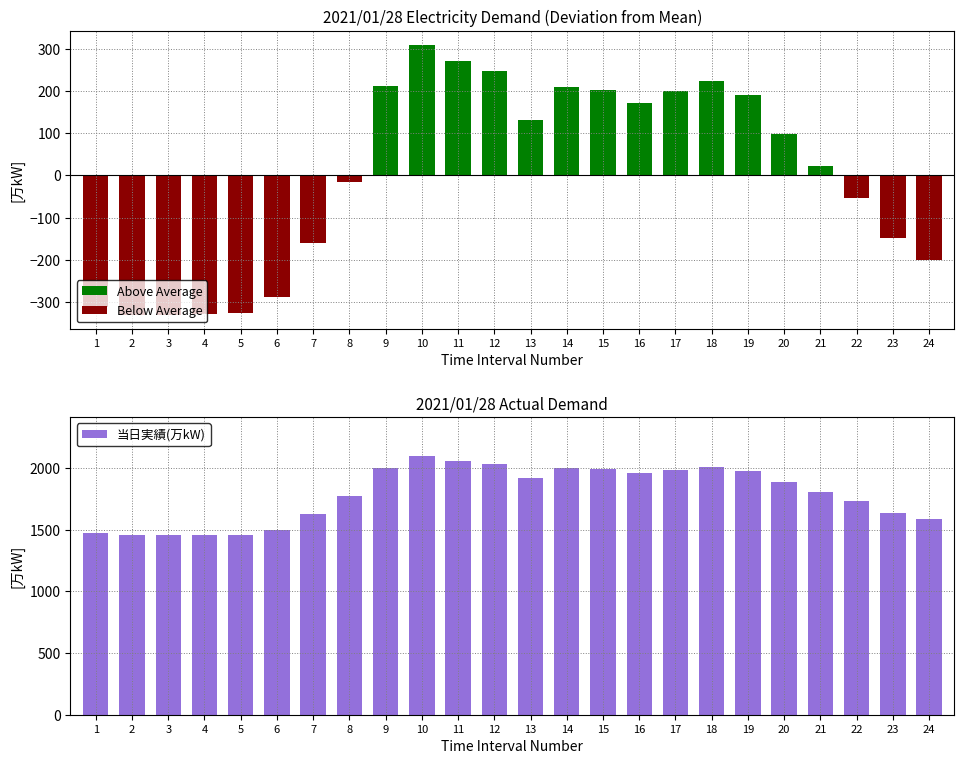

Reading left to right, extract all data points from this chart.

Above Average: 0.0	0.0	0.0	0.0	0.0	0.0	0.0	0.0	212.4	310.4	271.4	247.4	132.4	210.4	202.4	172.4	200.4	223.4	190.4	99.4	21.4	0.0	0.0	0.0
Below Average: -311.6	-331.6	-330.6	-327.6	-326.6	-287.6	-159.6	-14.6	0.0	0.0	0.0	0.0	0.0	0.0	0.0	0.0	0.0	0.0	0.0	0.0	0.0	-53.6	-149.6	-201.6
当日実績(万kW): 1475.0	1455.0	1456.0	1459.0	1460.0	1499.0	1627.0	1772.0	1999.0	2097.0	2058.0	2034.0	1919.0	1997.0	1989.0	1959.0	1987.0	2010.0	1977.0	1886.0	1808.0	1733.0	1637.0	1585.0